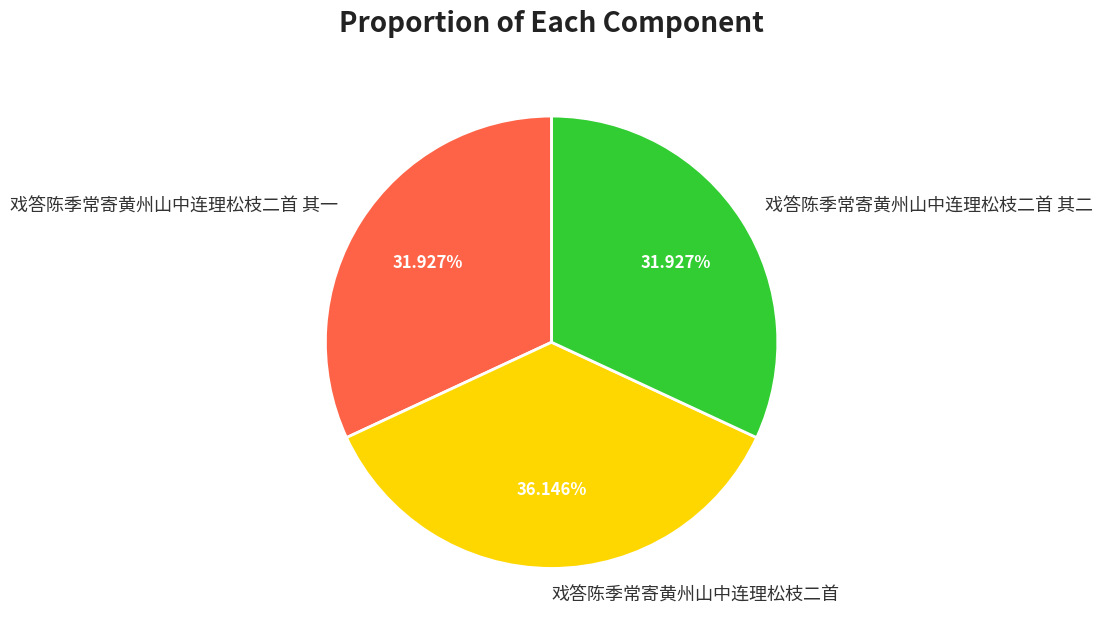

What percentage is the 戏答陈季常寄黄州山中连理松枝二首 其二 slice, to the nearest percent?

32%